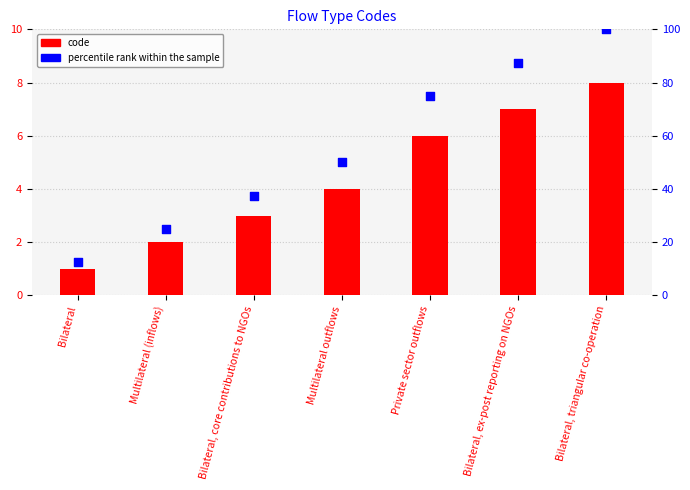

At which category is the sum across all series the highest?

Bilateral, triangular co-operation